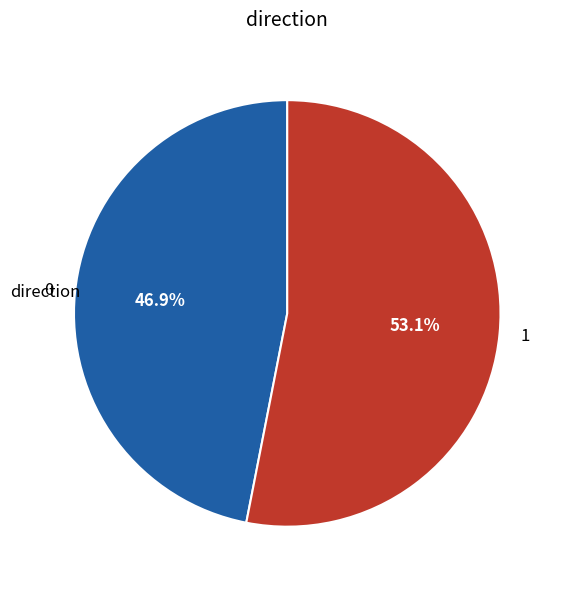

To the nearest percent, what is the difference between the largest and smallest slice percentages?

6%